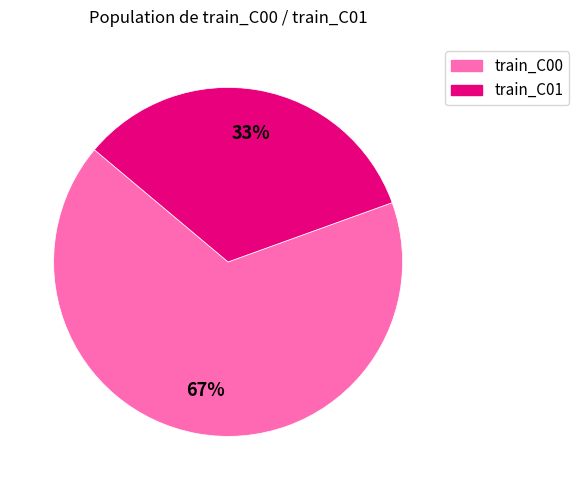

Is there a majority slice in this chart?

Yes